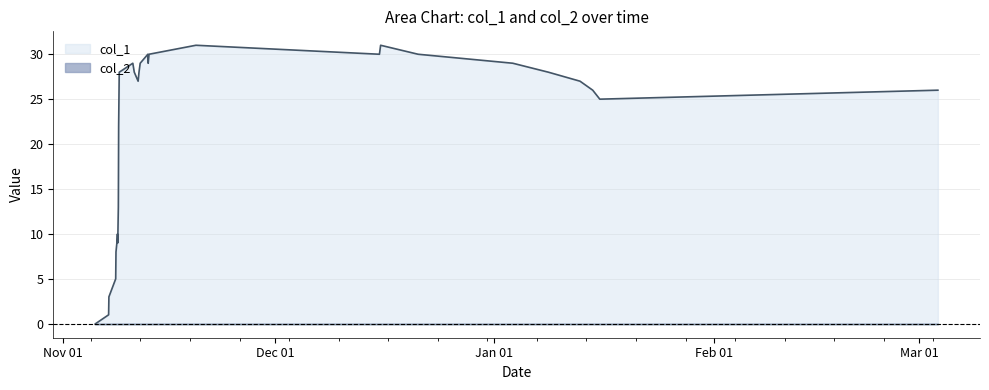

Which series has the widest spread of values?

col_1